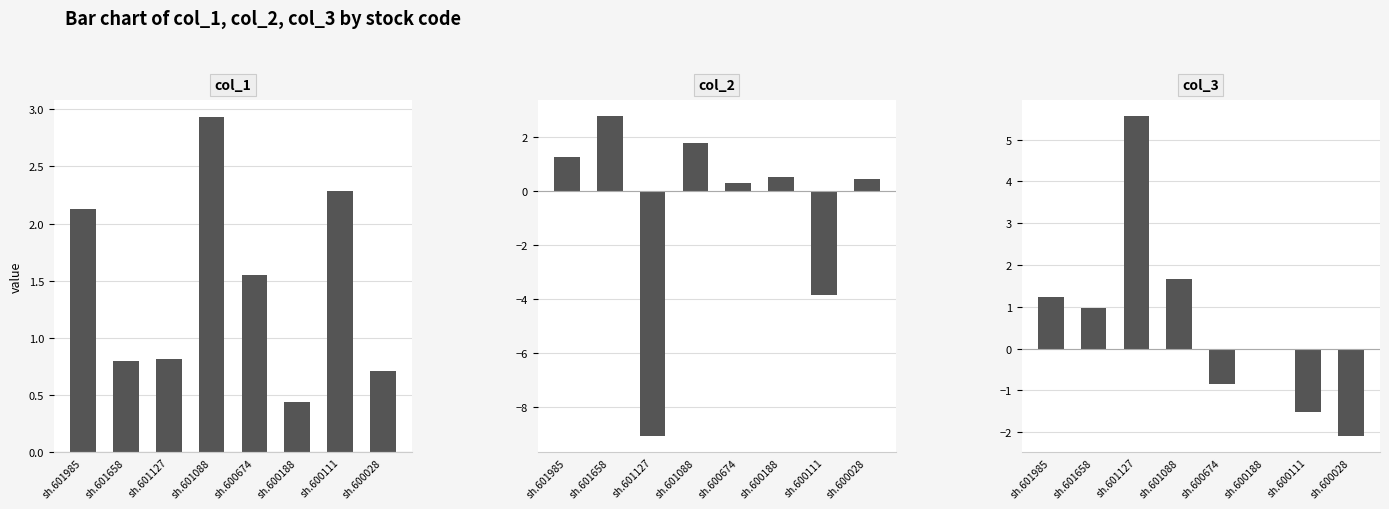

Reading left to right, list all the values displayed in this chart.

col_1: 2.1	0.8	0.8	2.9	1.5	0.4	2.3	0.7
col_2: 1.3	2.8	-9.1	1.8	0.3	0.5	-3.8	0.5
col_3: 1.2	1.0	5.6	1.7	-0.9	0.0	-1.5	-2.1